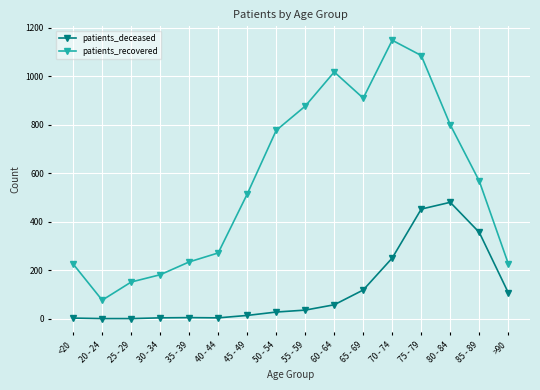

At how many categories does at least one series exceed 711?

7